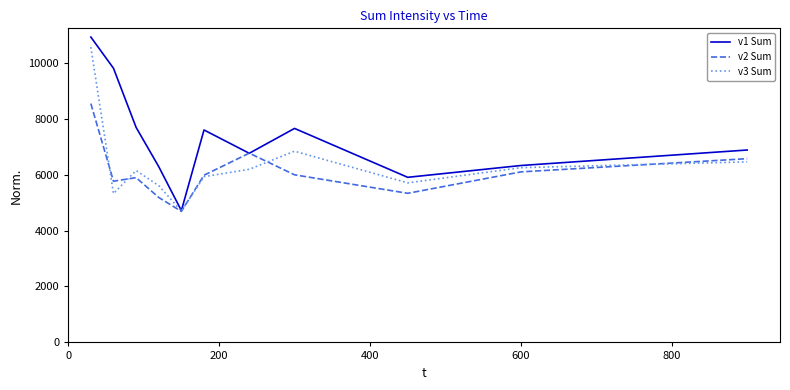

Which series has the widest spread of values?

v1 Sum